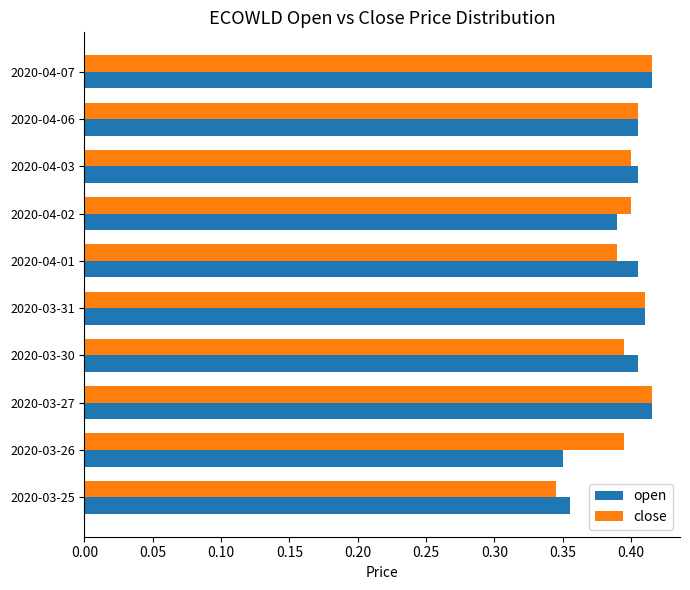

Is the value of open at 2020-03-31 greater than the value of close at 2020-03-26?

Yes